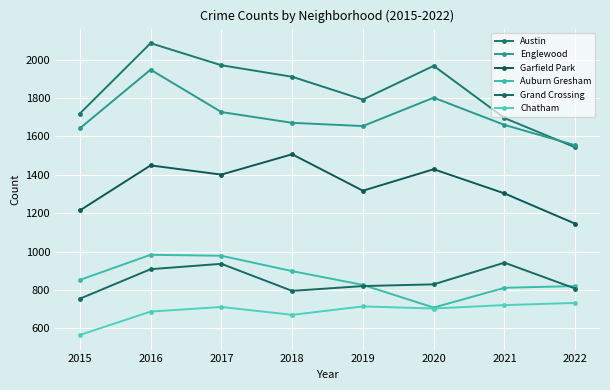

What are all the series names shown in the legend?

Austin, Englewood, Garfield Park, Auburn Gresham, Grand Crossing, Chatham